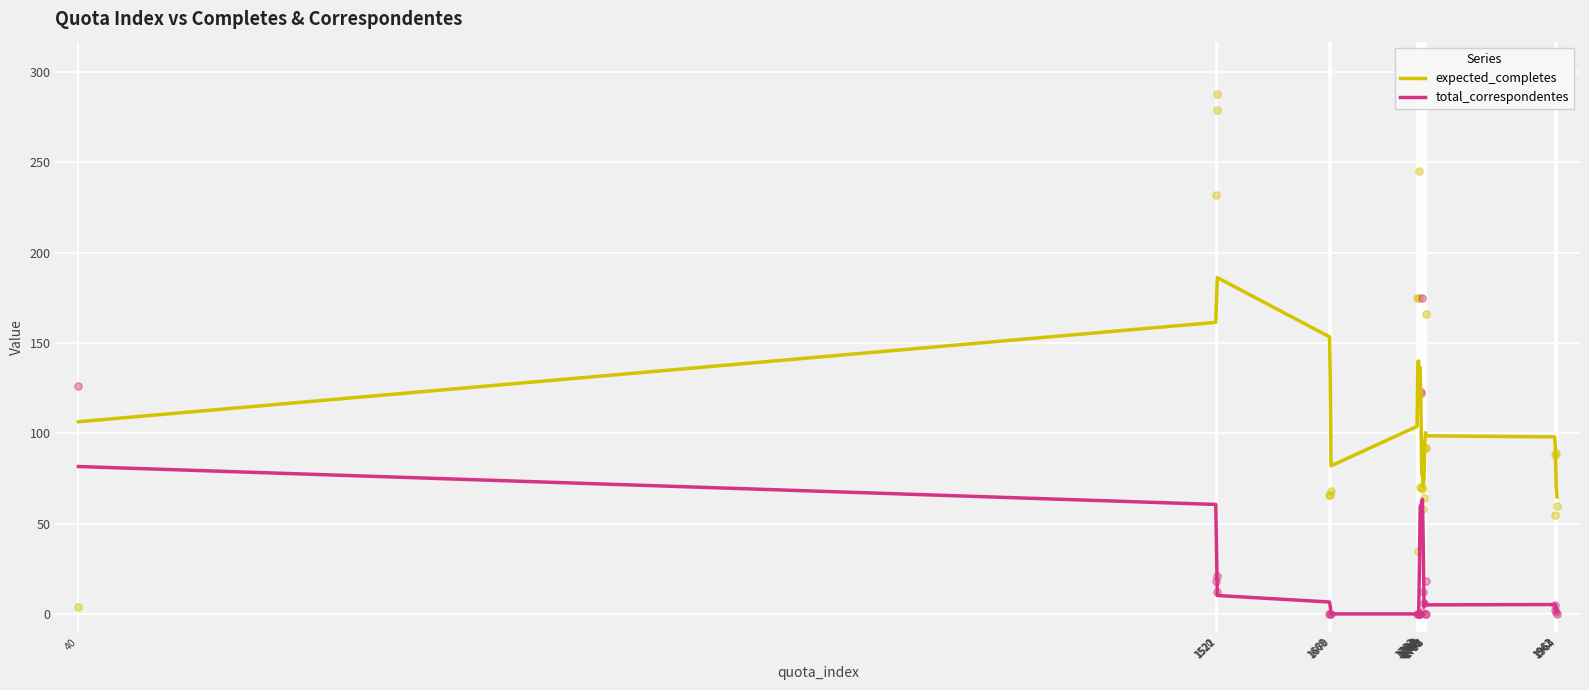

At how many categories does at least one series exceed 110?

10